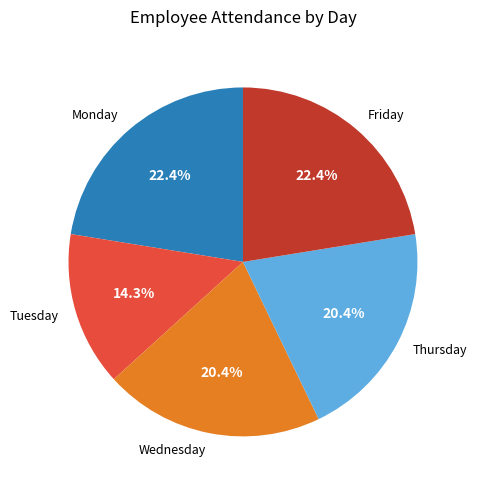

Does any single category account for the majority?

No